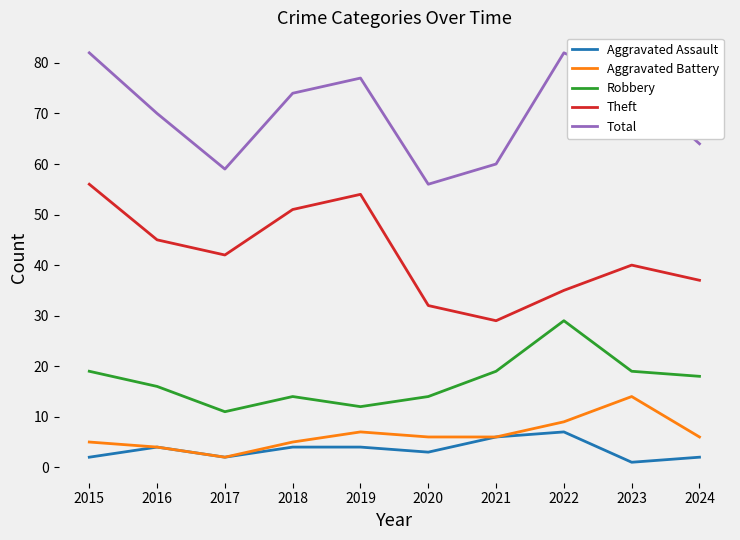

Rank the series by their maximum value, from lowest to highest.

Aggravated Assault, Aggravated Battery, Robbery, Theft, Total